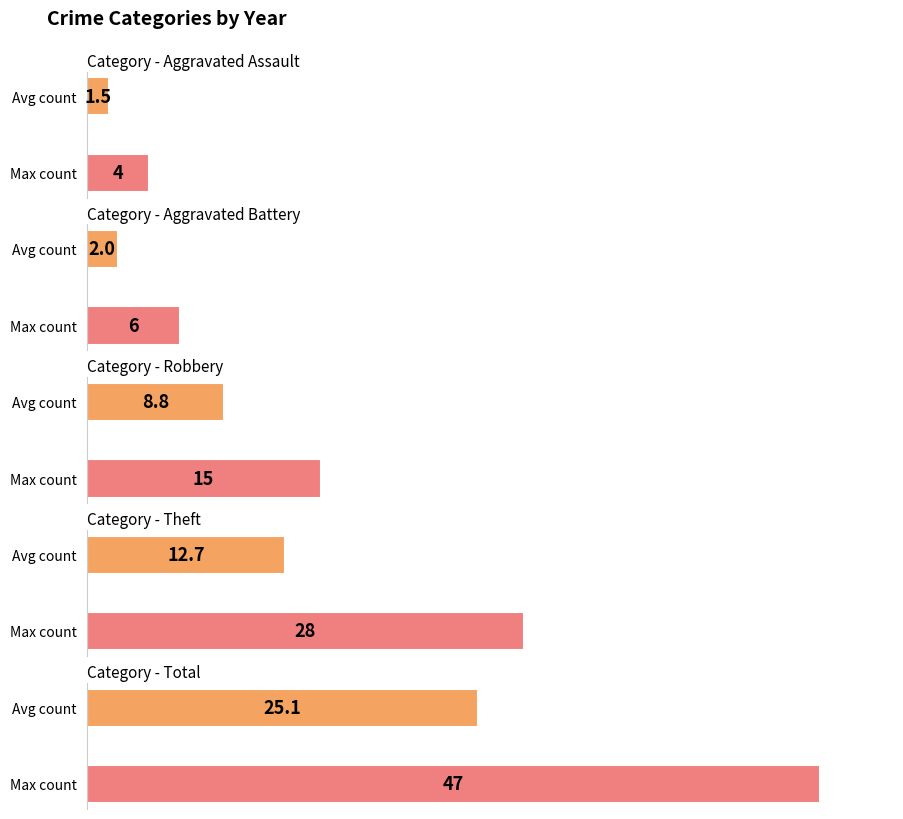

How many distinct data groups are displayed?

5